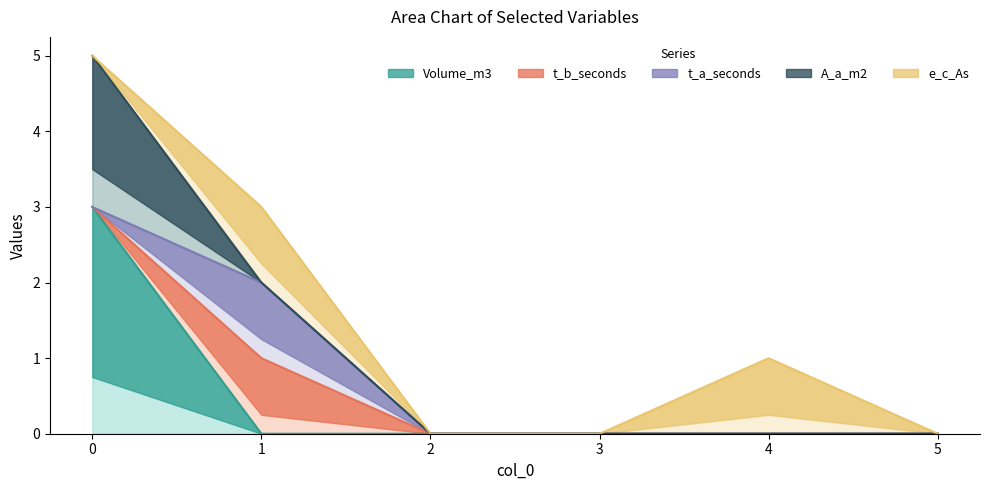

How many lines are shown in the chart?

5